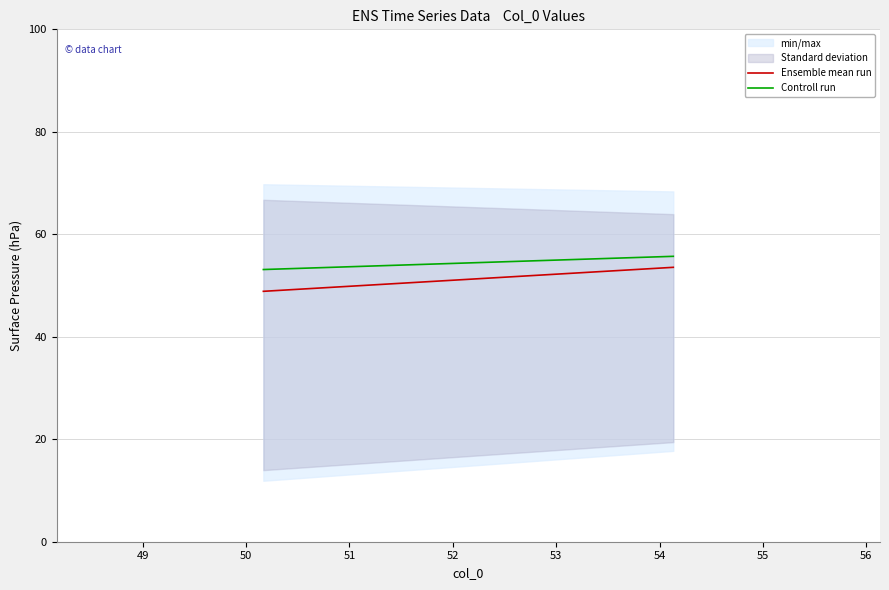

How many categories are shown in the chart?

2